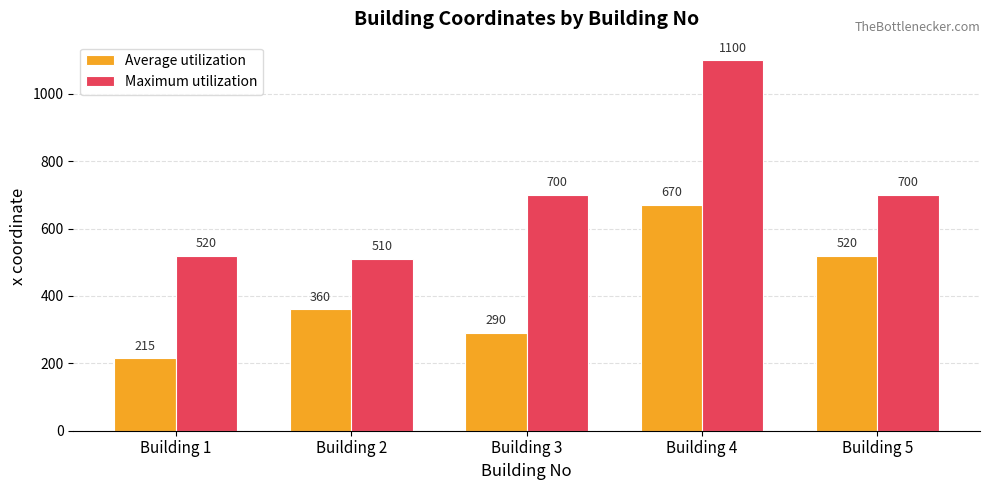

Reading left to right, extract all data points from this chart.

Average utilization: Building 1=215	Building 2=360	Building 3=290	Building 4=670	Building 5=520
Maximum utilization: Building 1=520	Building 2=510	Building 3=700	Building 4=1100	Building 5=700